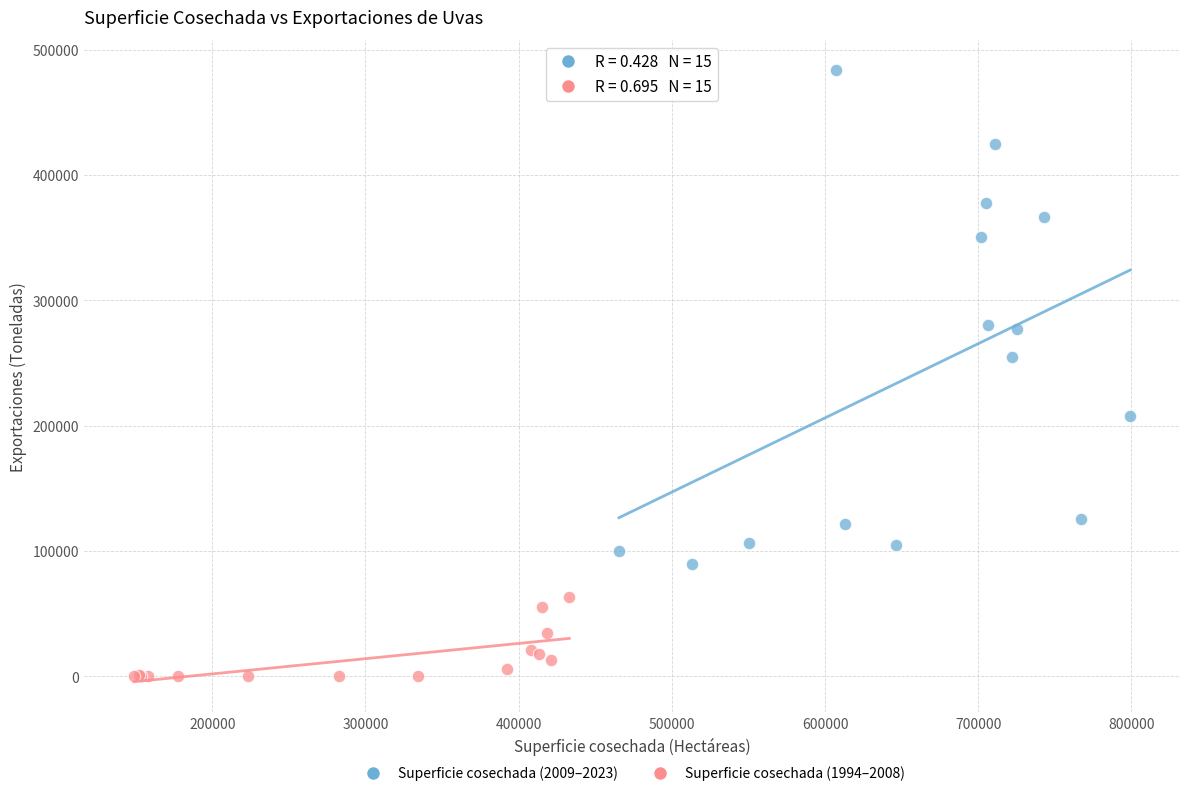

Which series reaches the maximum Y coordinate?

Superficie cosechada (2009–2023)